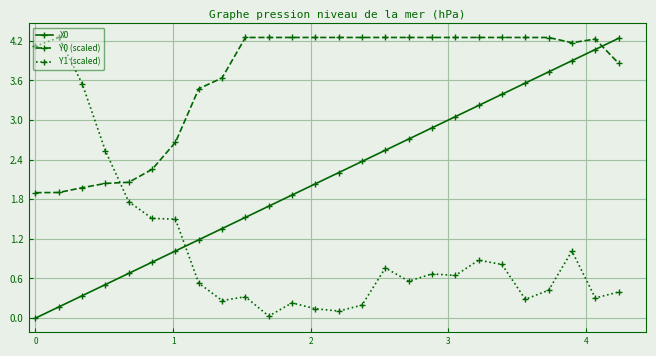

What is the value of the Y1 (scaled) point at the 9th from the left?

0.3